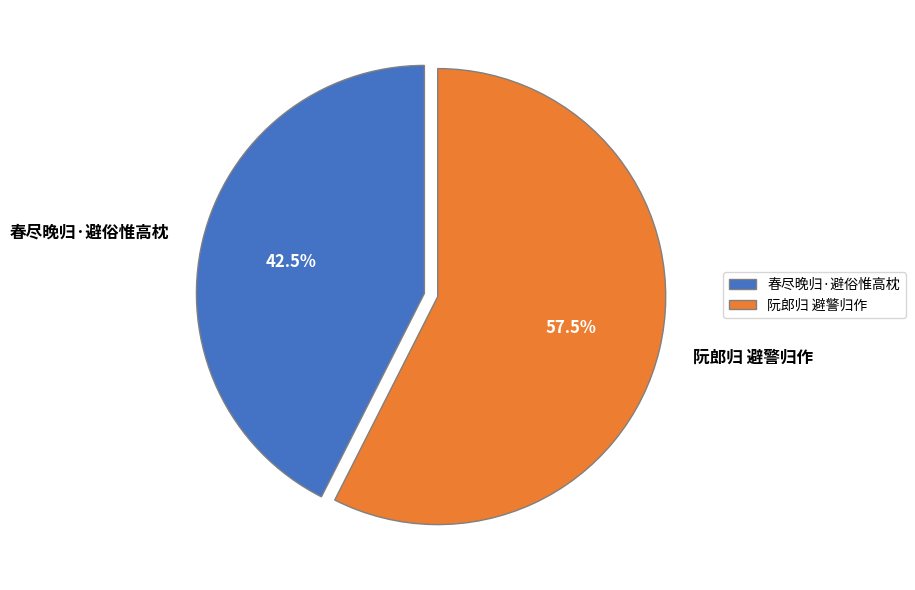

Which slice is the largest?

阮郎归 避警归作